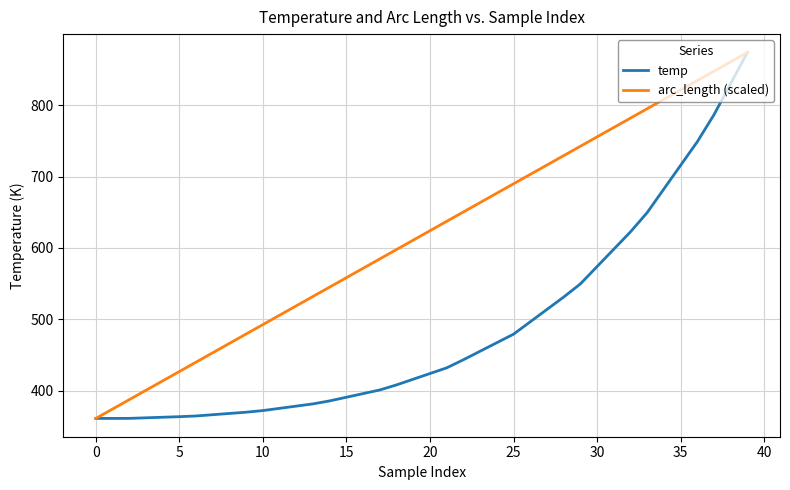

Which series has the largest total across all categories?

arc_length (scaled)